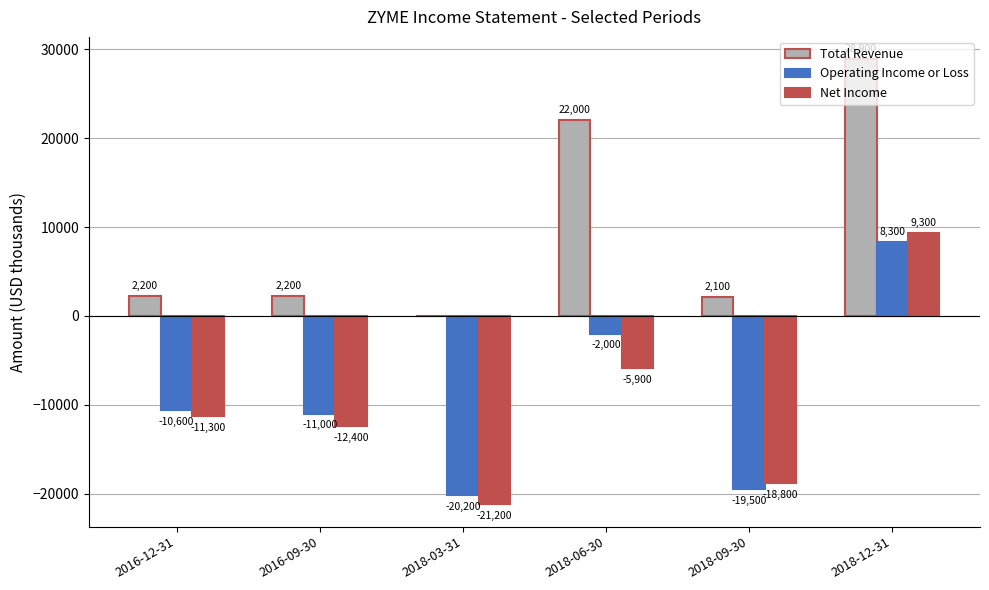

What is the total value across all series at 2016-09-30?

-21200